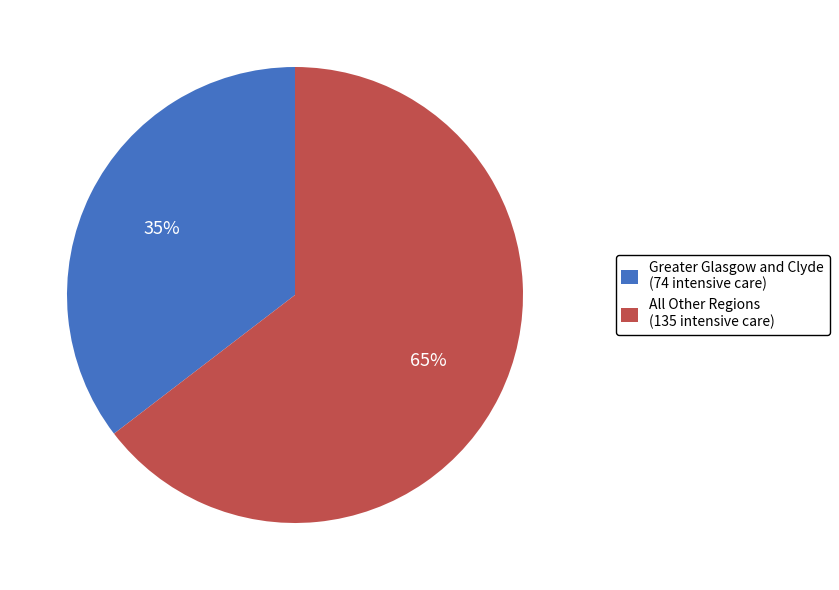

The All Other Regions (135 intensive care) slice represents 65% of the pie. True or false?

True